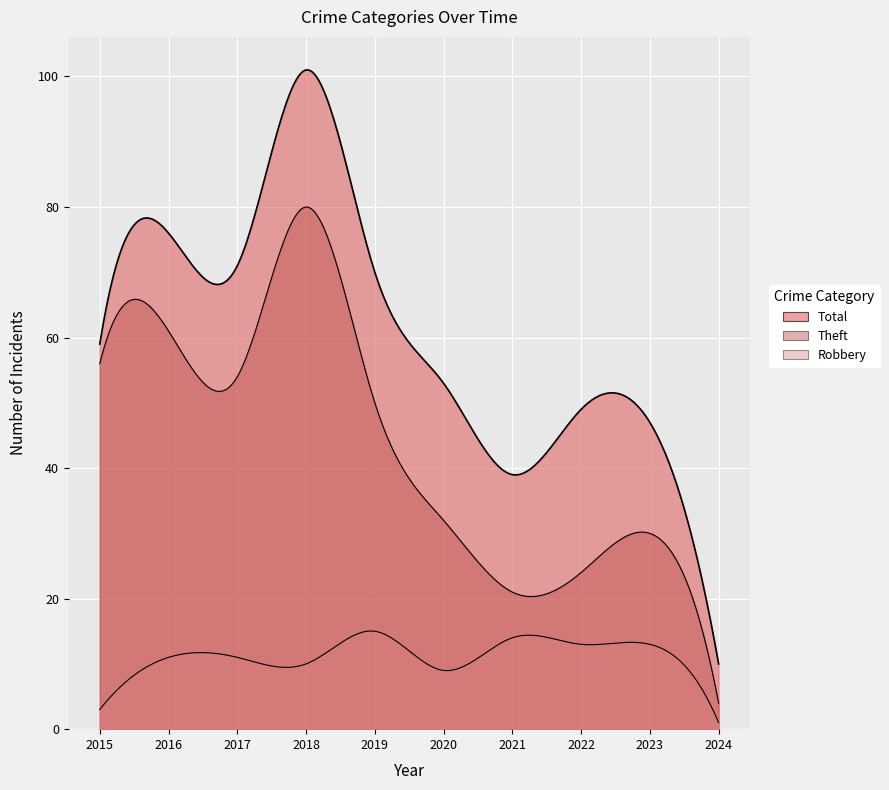

Is it true that Total equals 25 at 2021?

False